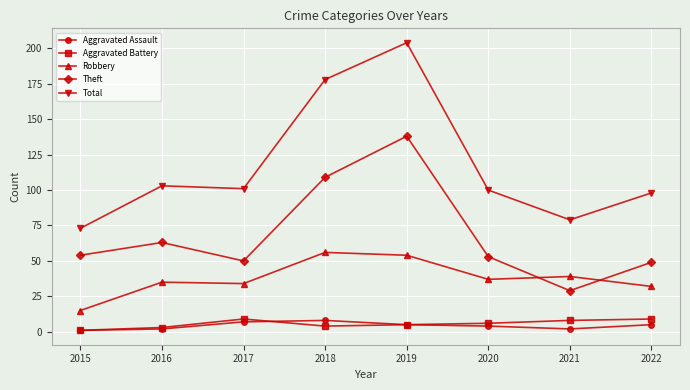

What is the difference between the highest and lowest values at 2021?

77